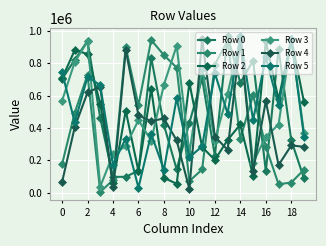

How many lines are shown in the chart?

6